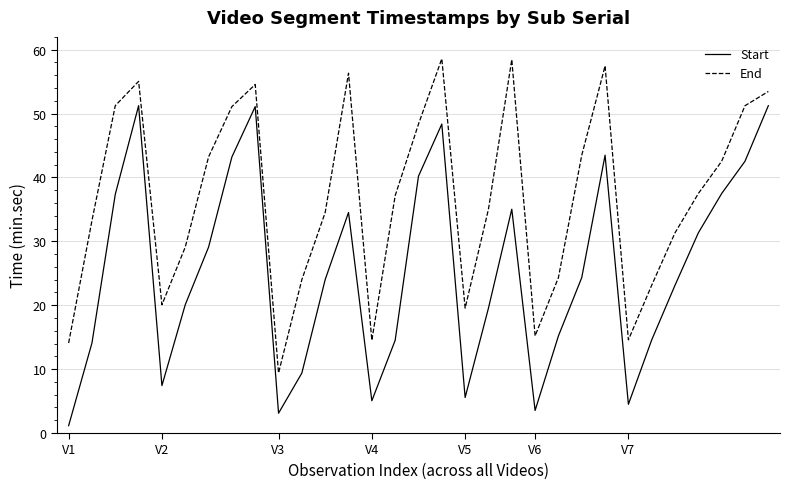

List the series in order of their peak value, highest first.

End, Start